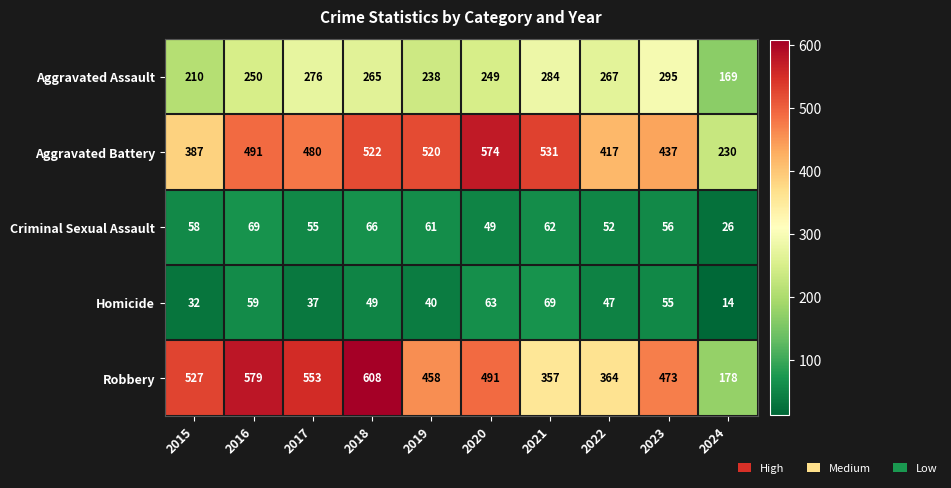

Rank the series at 2017 from lowest to highest value.

Homicide, Criminal Sexual Assault, Aggravated Assault, Aggravated Battery, Robbery